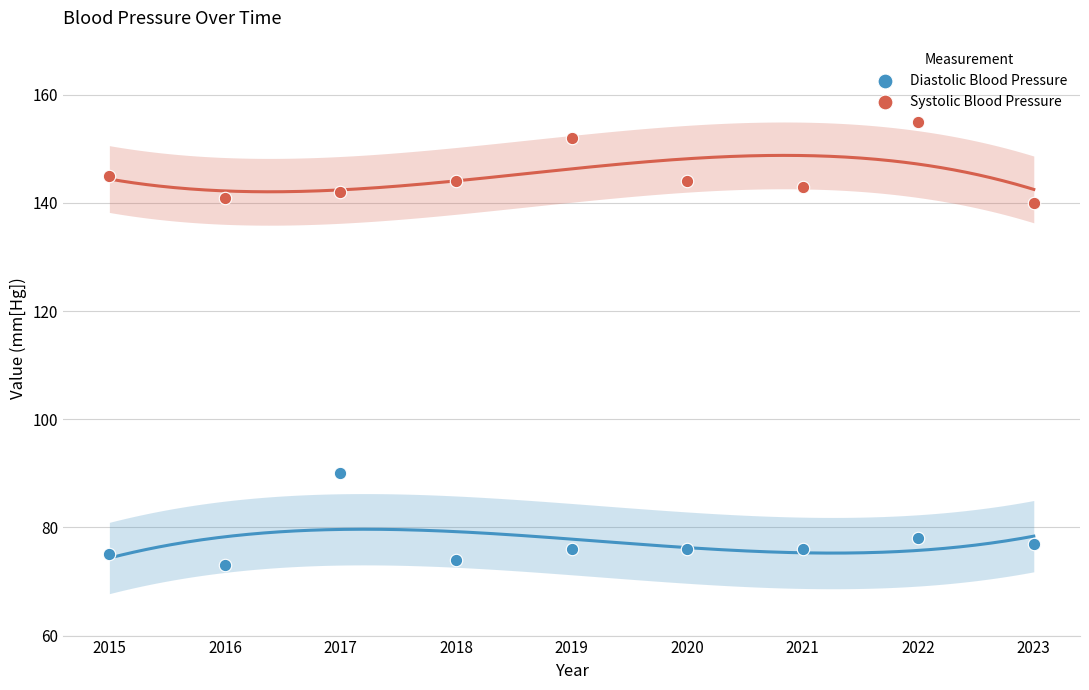

Across all series, what Y value is closest to 114?

90